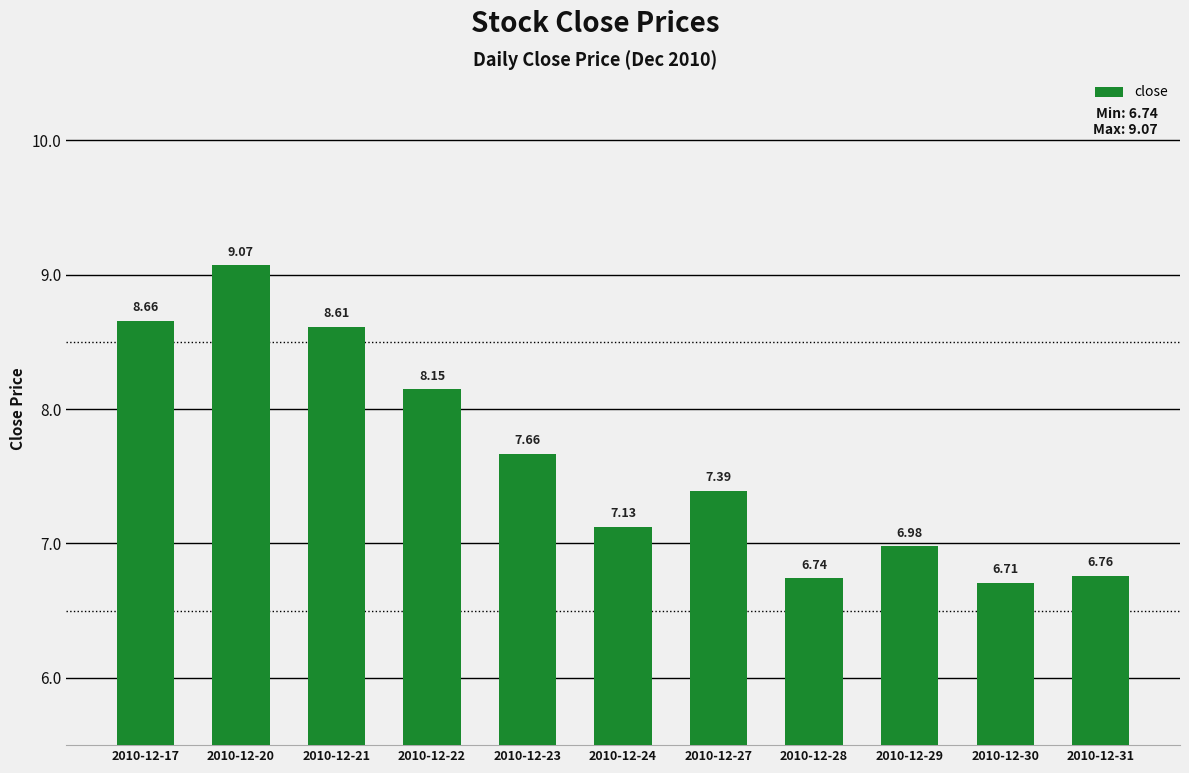

What is the difference between the maximum and minimum values?

2.4